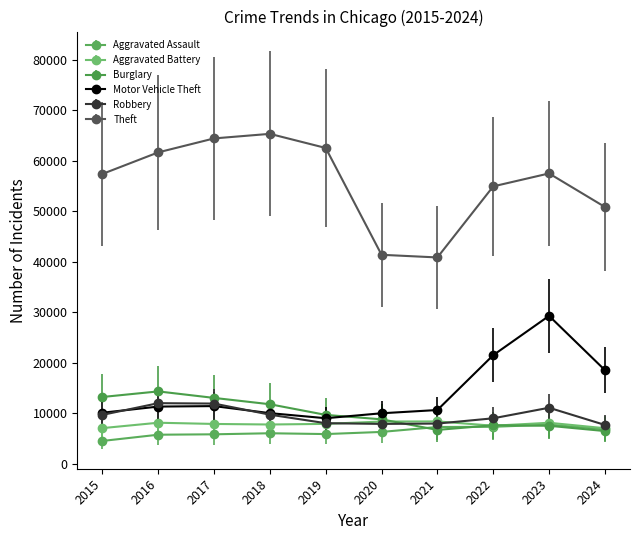

What is the spread (max minus min) of values at 2016?

55910